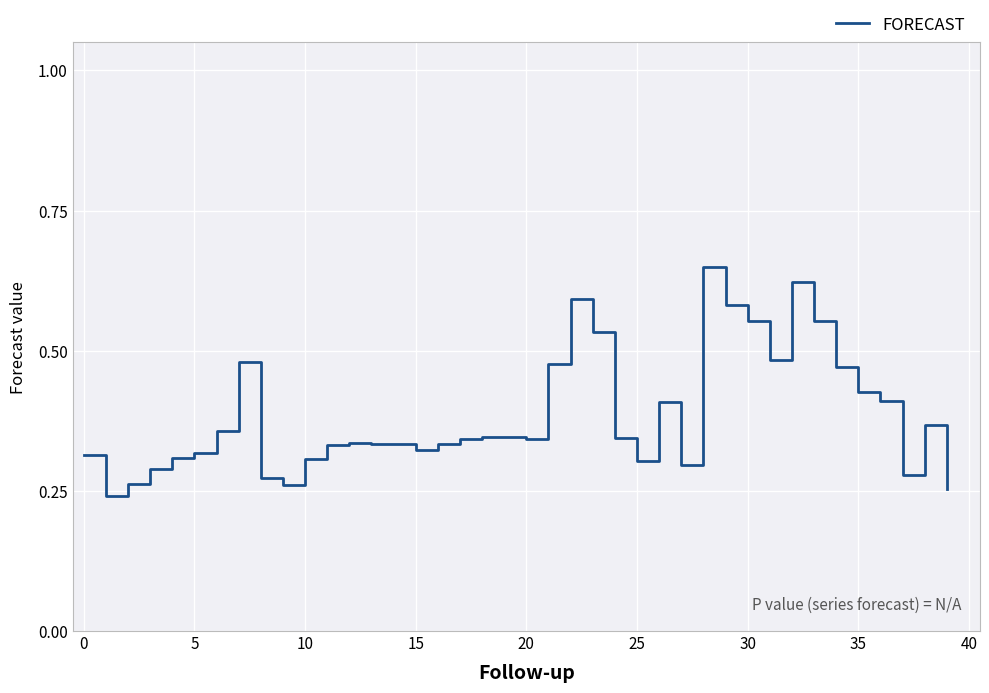

How many lines are shown in the chart?

1